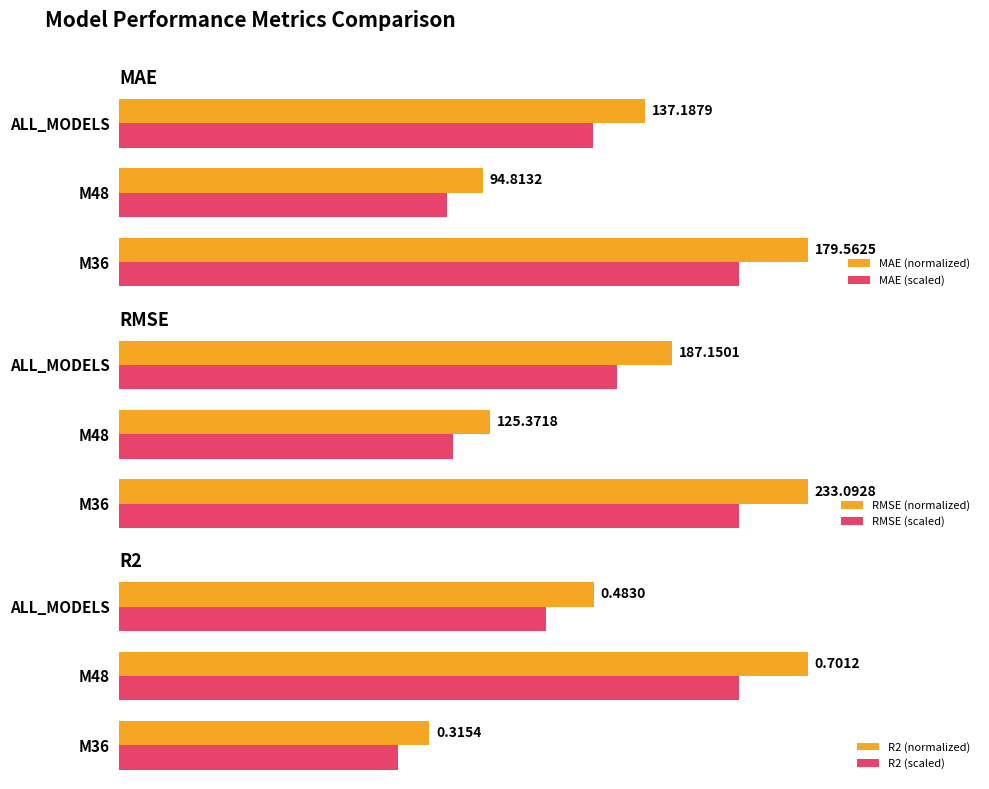

Is the value of RMSE (normalized) at M48 greater than the value of R2 (normalized) at M36?

Yes